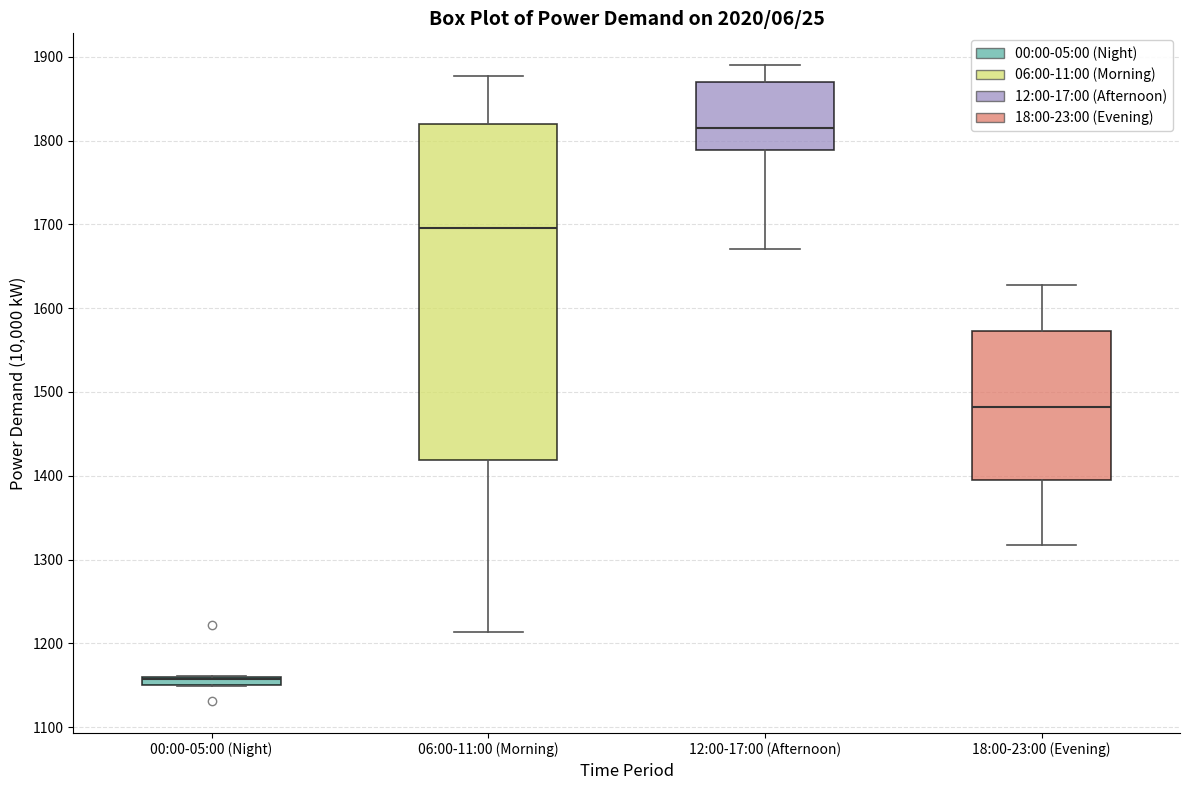

Which box is the tallest, from its lower edge to its upper edge?

06:00-11:00 (Morning)